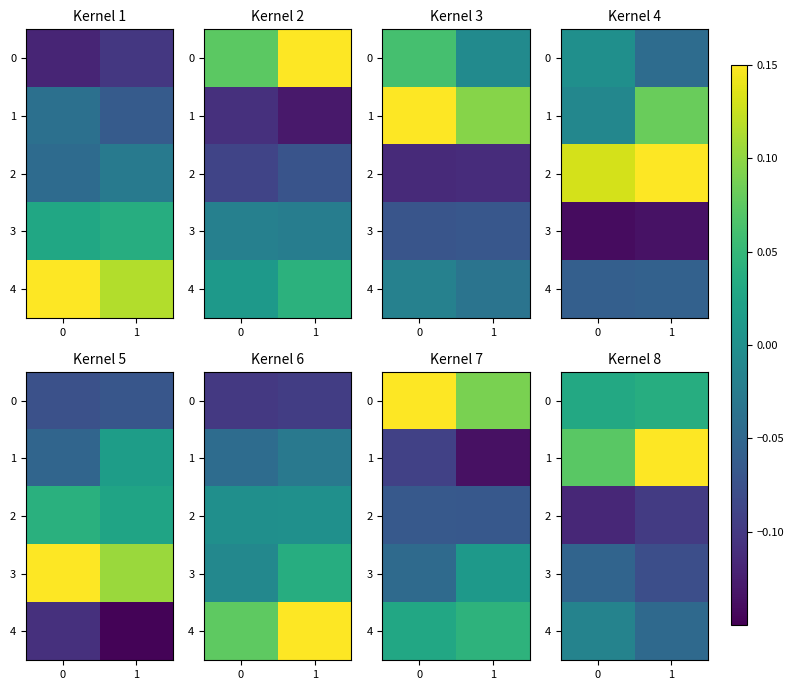

At 1, list the series in order from largest to smallest.

1, 0, 4, 3, 2